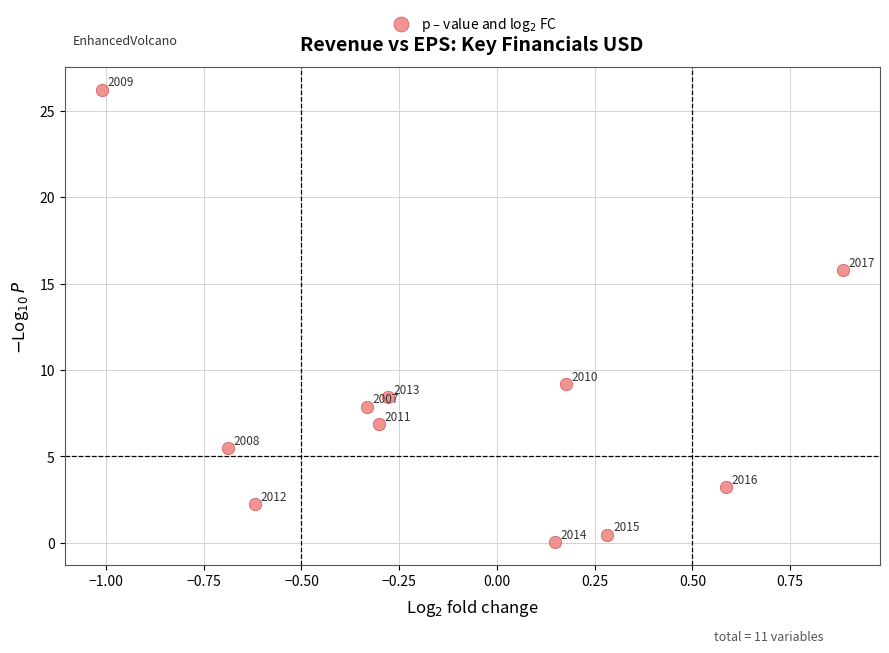

What is the range of Y values (max minus min)?

26.2